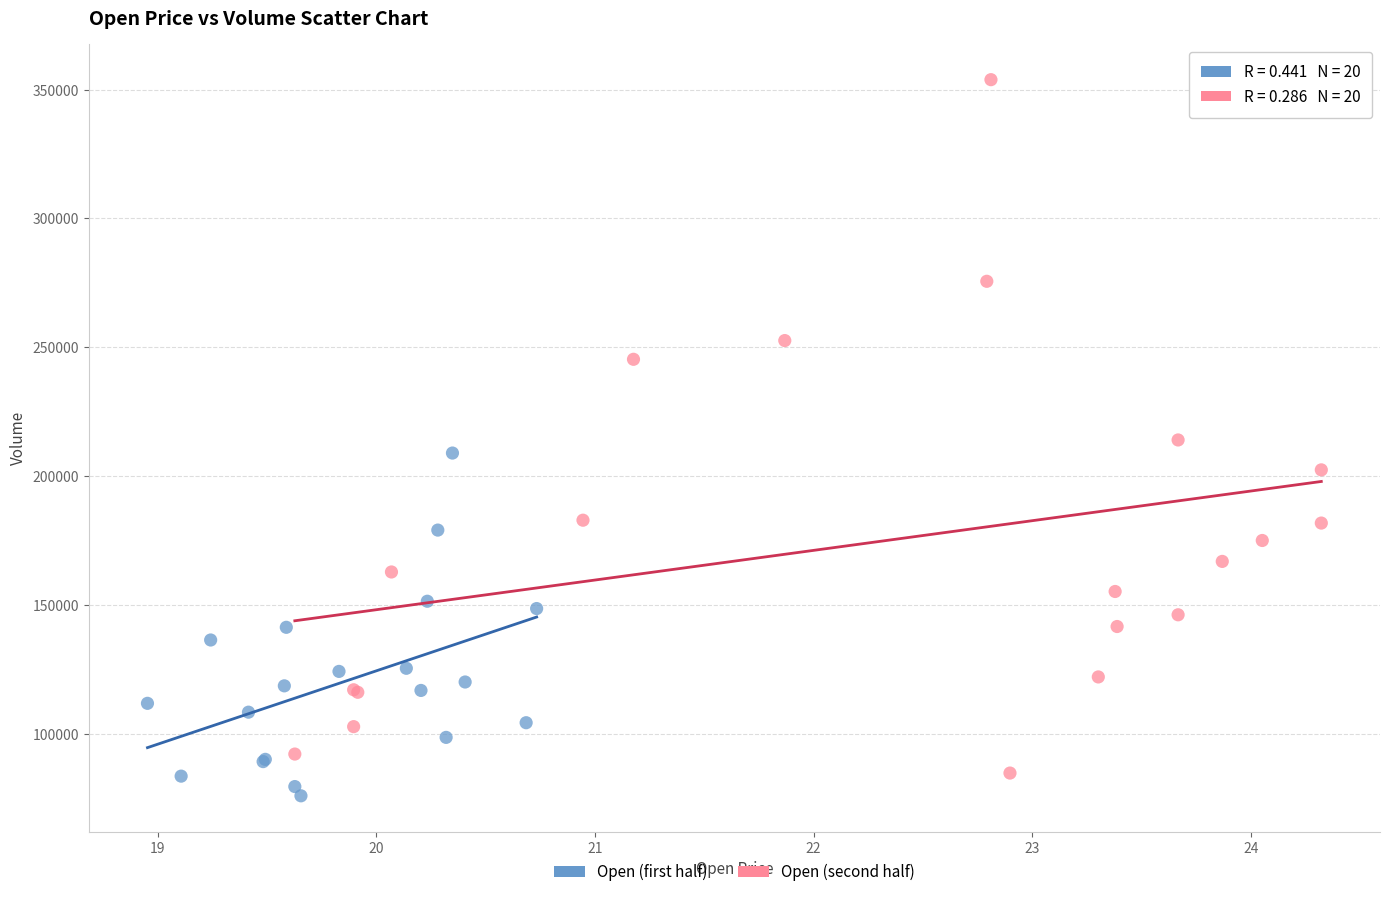

Which series reaches the maximum Y coordinate?

Open (second half)